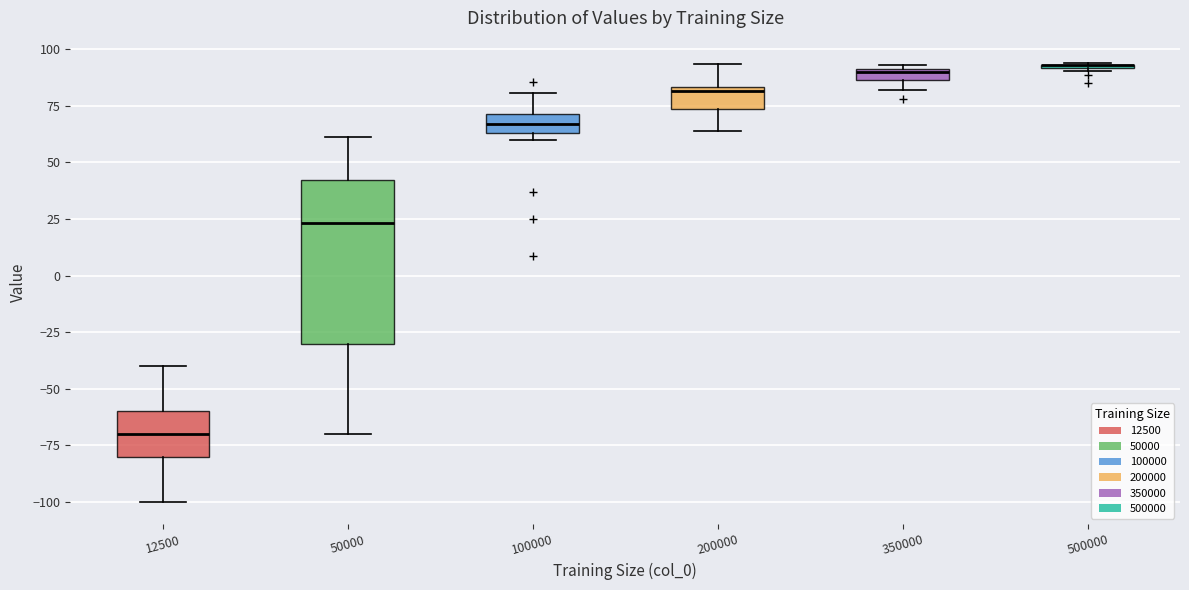

Comparing the boxes themselves (not the whiskers), which one is the tallest?

50000